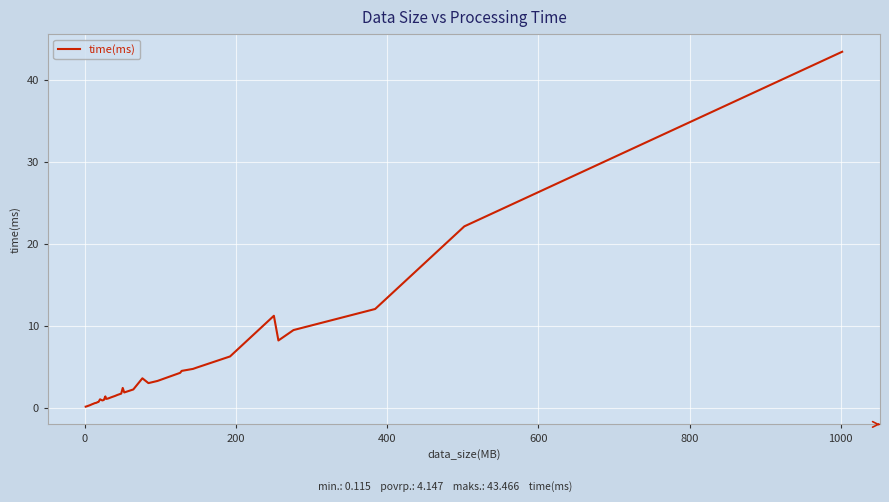

How many lines are shown in the chart?

1